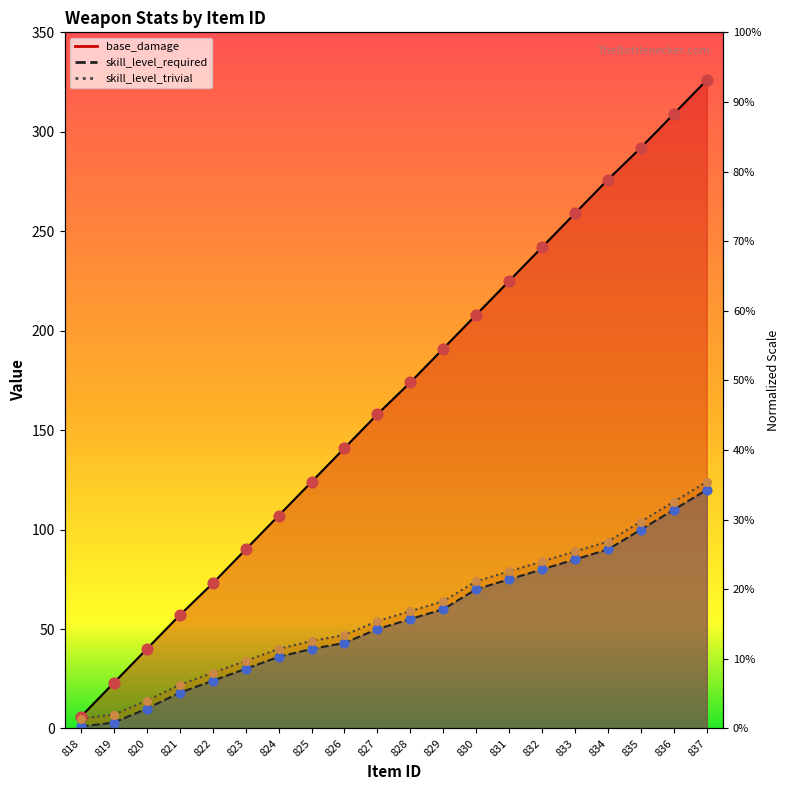

Which series reaches the minimum Y coordinate?

skill_level_required